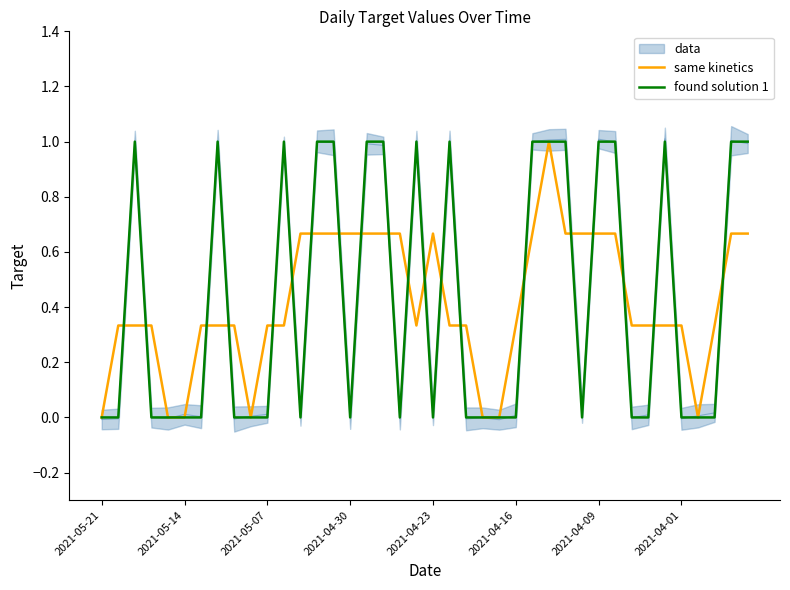

The found solution 1 series shows 1.0 at 21. True or false?

True